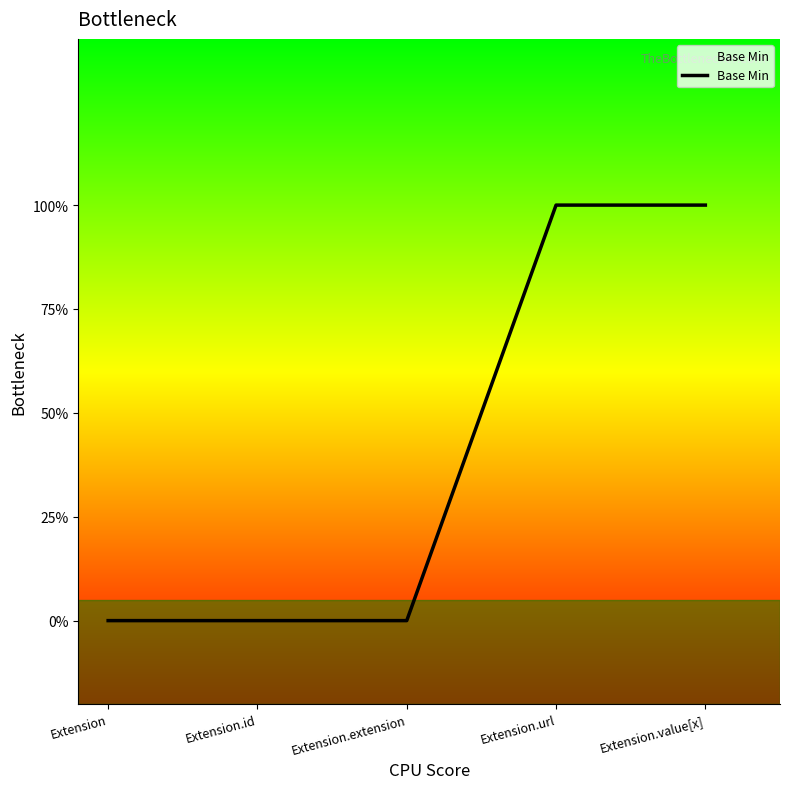

The value at Extension.value[x] is 1. True or false?

False